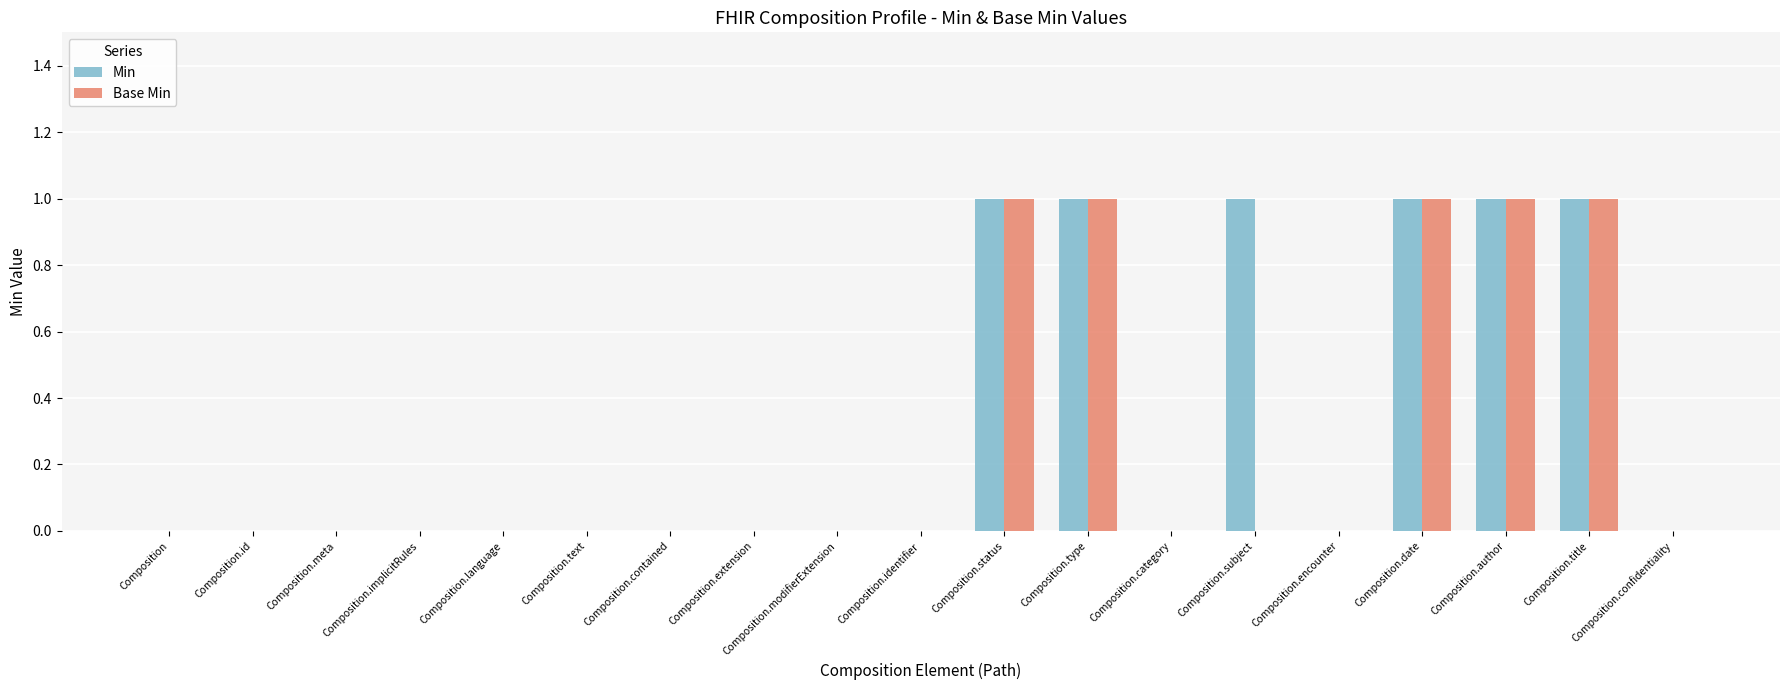

Count the Base Min values in the range 0 to 1.

19